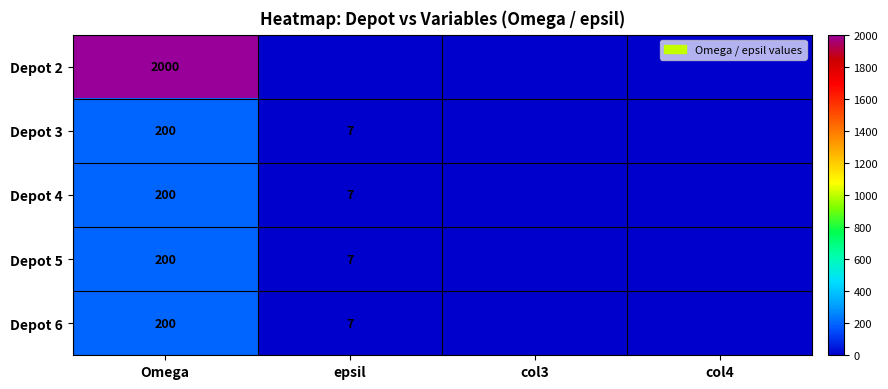

What is the total value across all series at Omega?

2800